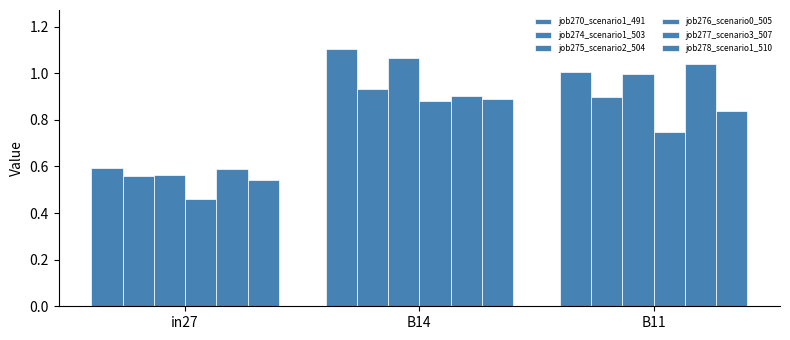

Does the chart contain any negative values?

No